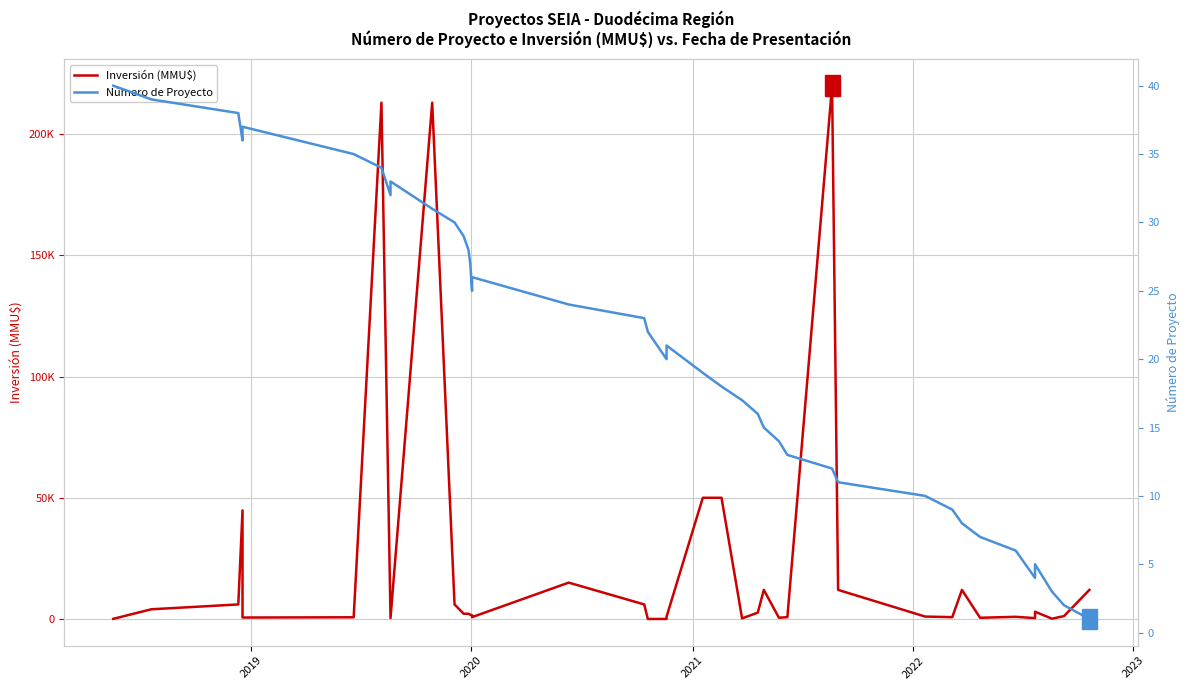

What is the lowest value of the Número de Proyecto series?

1